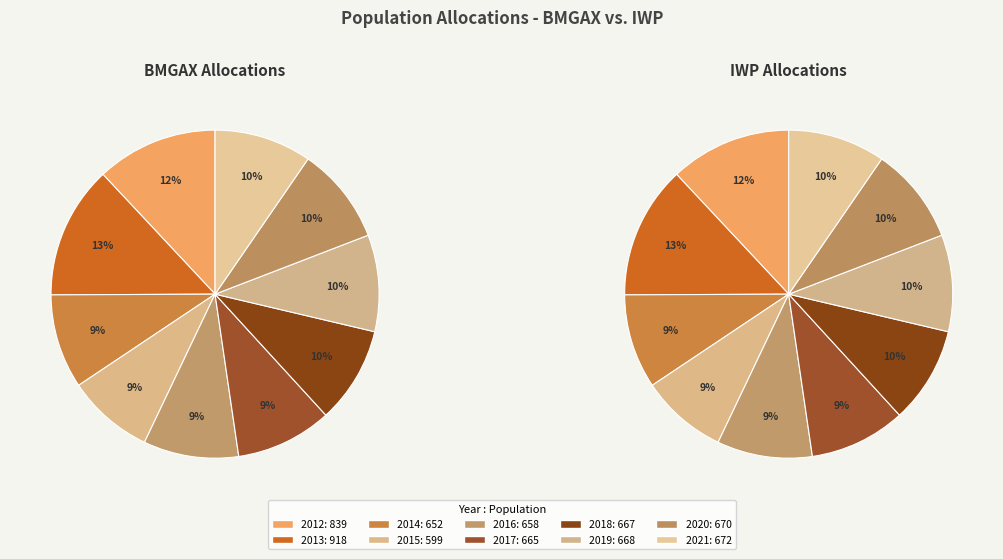

Do 2012 and 2015 together represent more than half of the pie?

No